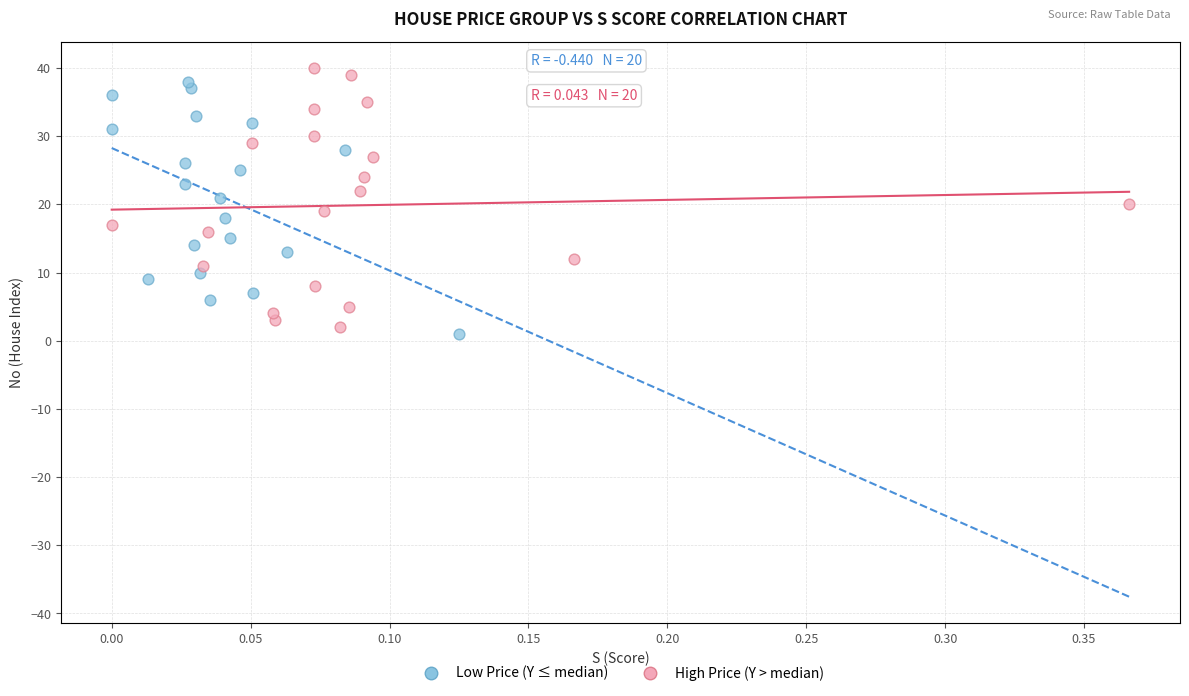

Which series contains the highest Y value?

High Price (Y > median)